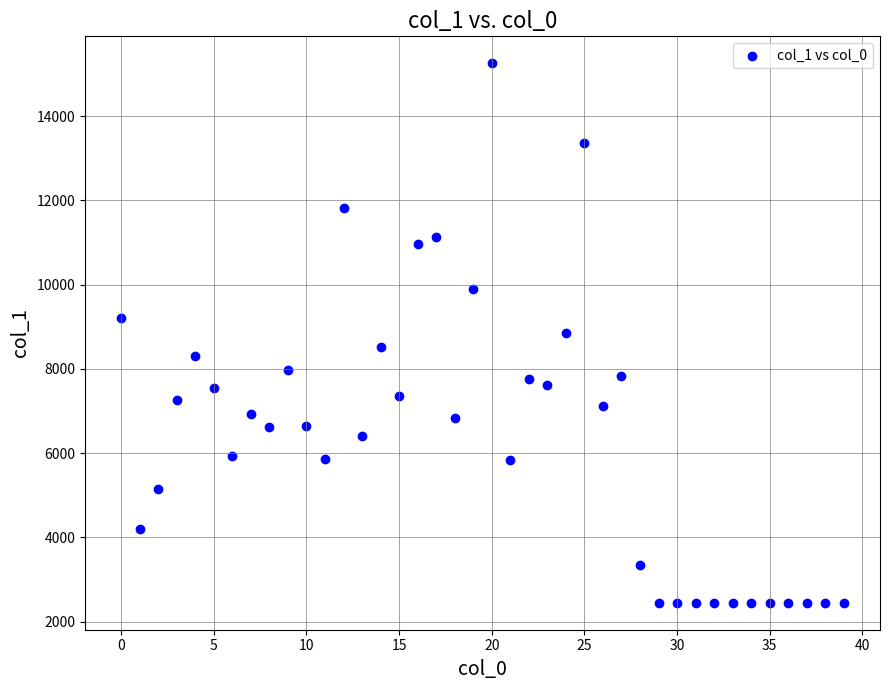

What is the range of Y values (max minus min)?

12802